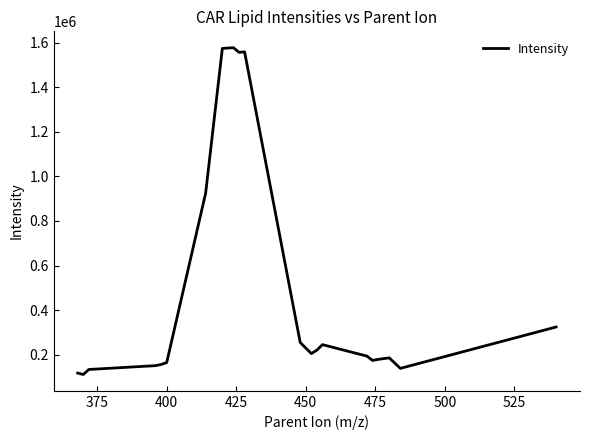

What is the maximum value shown in the chart?

1576943.6